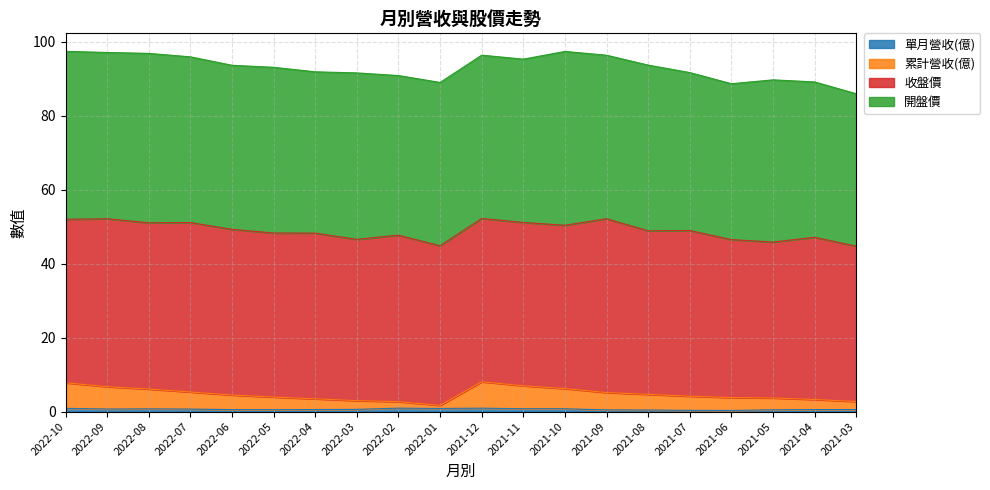

List the labels in order of 累計營收(億) value, largest first.

2021-12, 2022-10, 2021-11, 2022-09, 2021-10, 2022-08, 2022-07, 2021-09, 2021-08, 2022-06, 2021-07, 2022-05, 2021-06, 2021-05, 2022-04, 2021-04, 2022-03, 2021-03, 2022-02, 2022-01